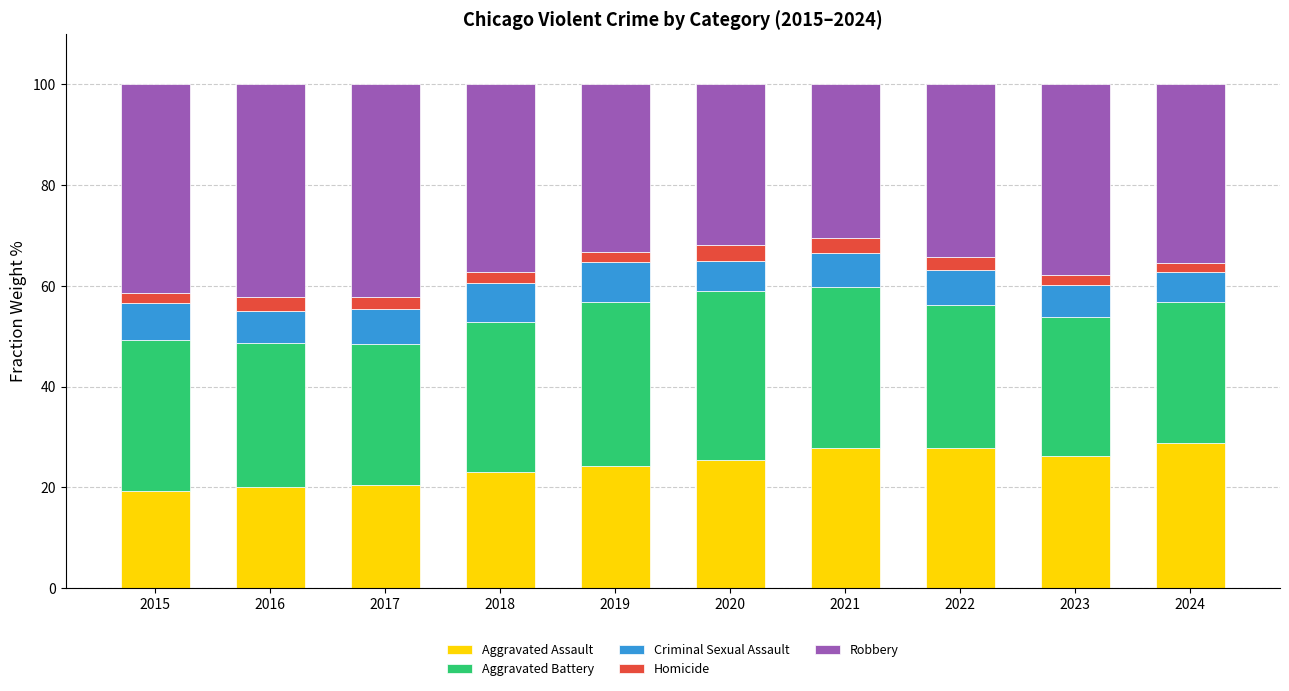

What is the minimum value for Aggravated Assault?

19.2